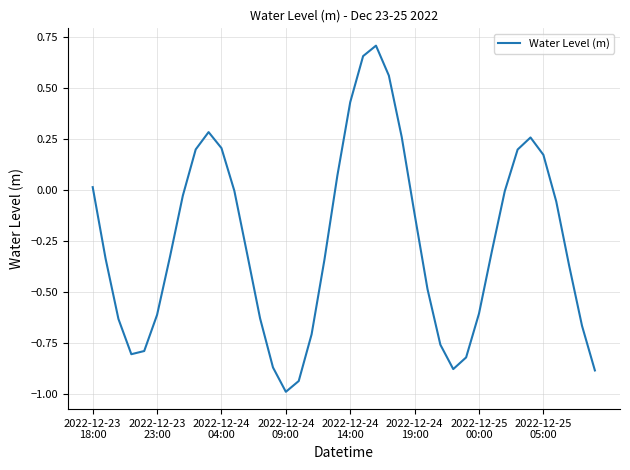

What is the minimum value shown in the chart?

-1.0